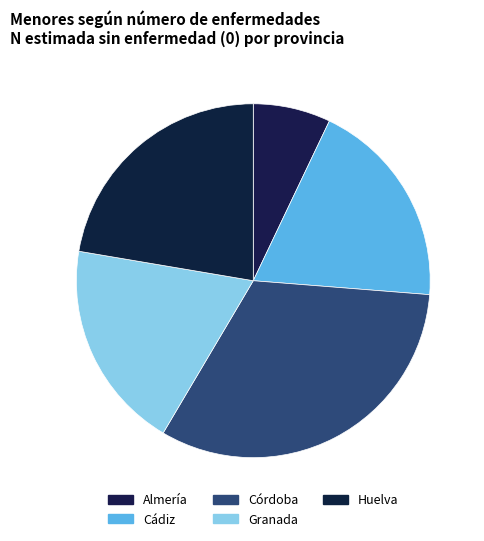

Is Córdoba the majority of the pie?

No